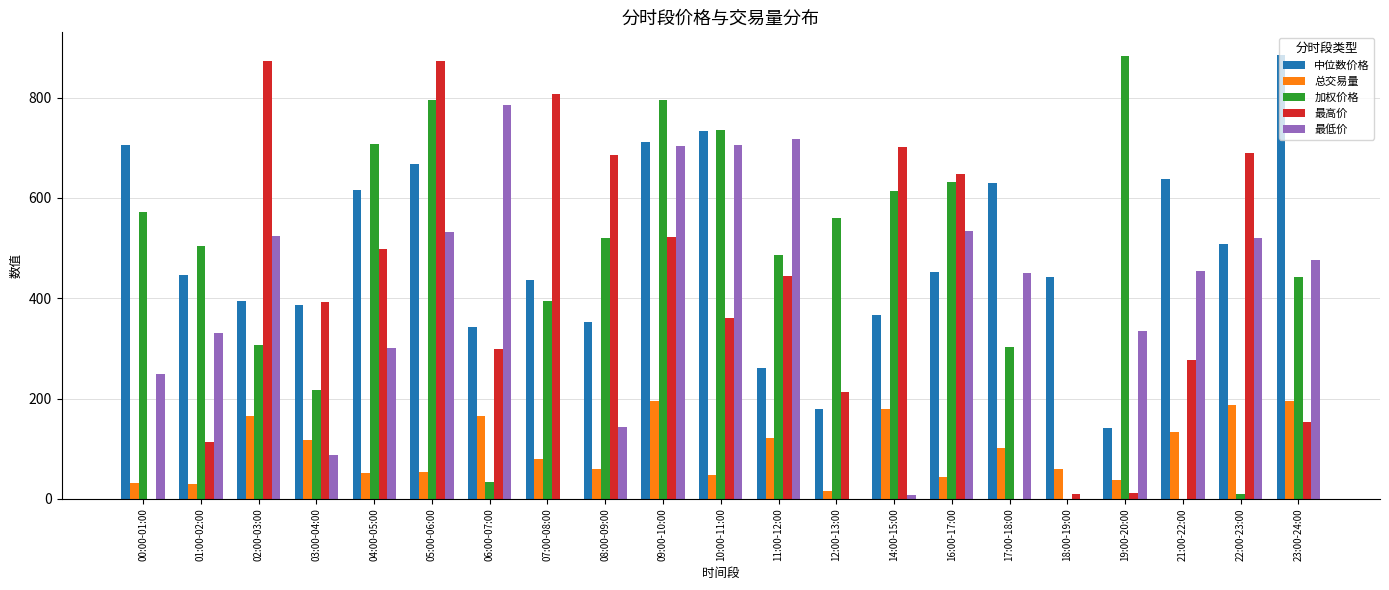

The 最低价 series shows 329.7 at 01:00-02:00. True or false?

True